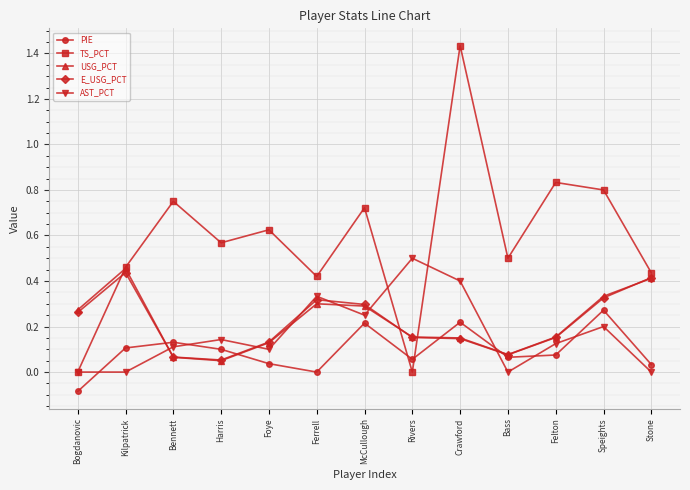

How many AST_PCT values are between 0 and 1?

13